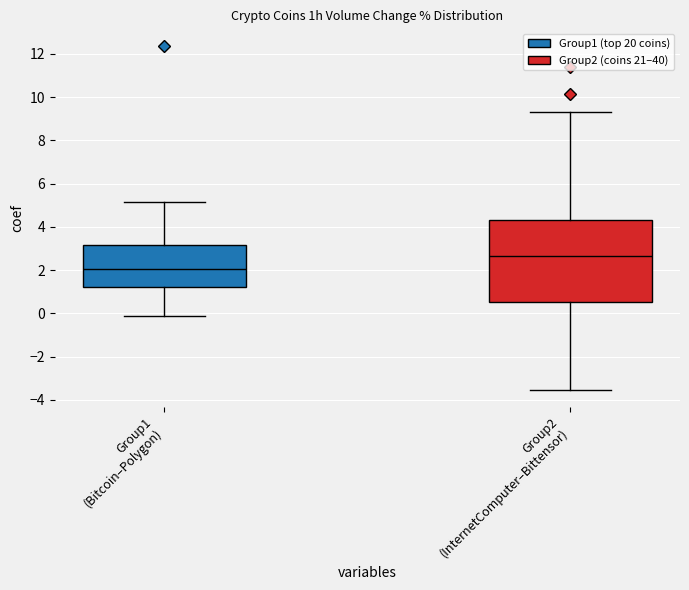

Where is the upper edge of the box for Group1 (Bitcoin–Polygon) on the y-axis? The values are not printed on the chart, so give them approximately, as read against the axis.

3.2